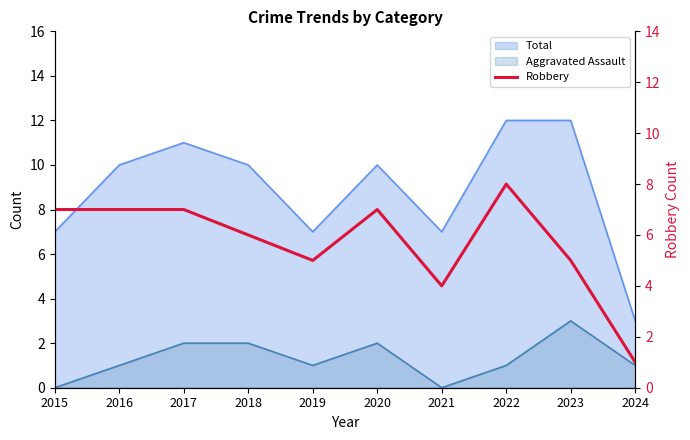

True or false: the data shows 7 at 2020.

True